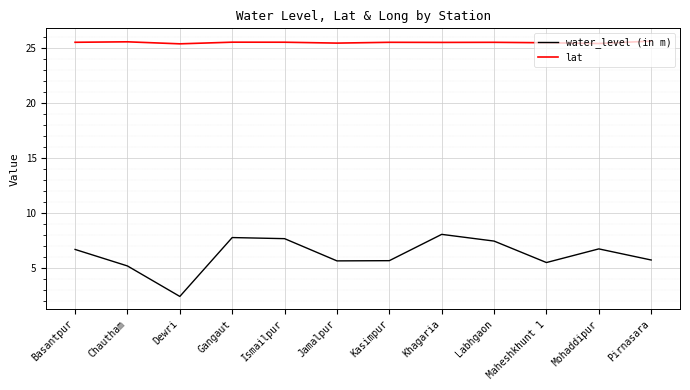

The value of water_level (in m) at Maheshkhunt 1 is 3.4. True or false?

False